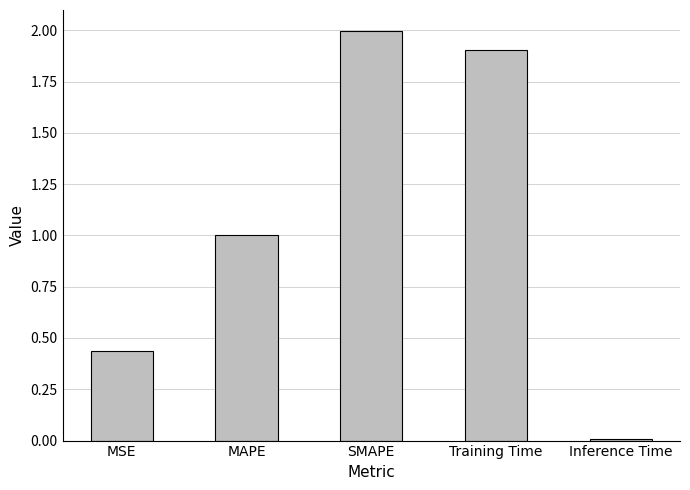

Between Training Time and MAPE, which is larger?

Training Time